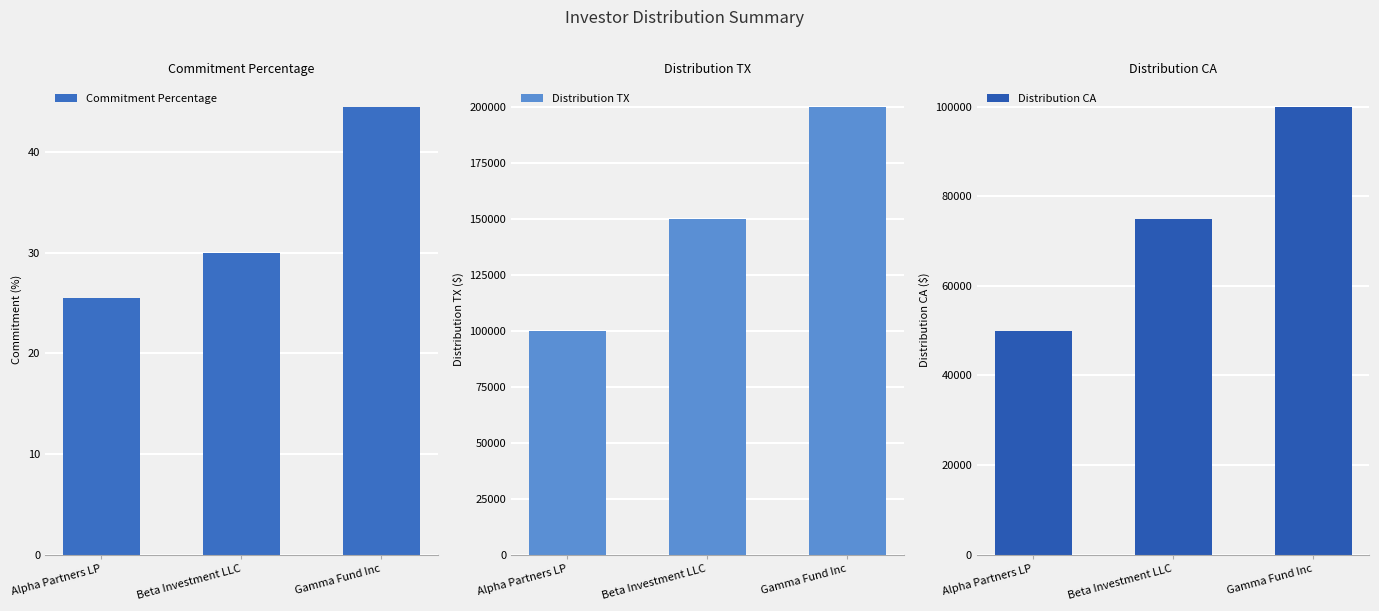

List the series in order of their peak value, highest first.

Distribution TX, Distribution CA, Commitment Percentage